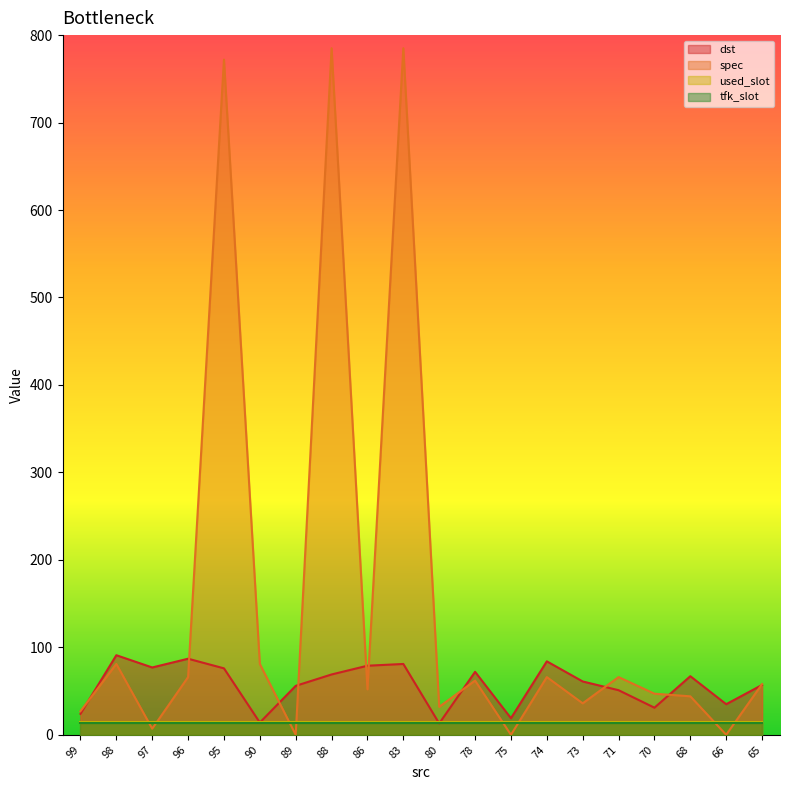

At how many categories does at least one series exceed 130?

3